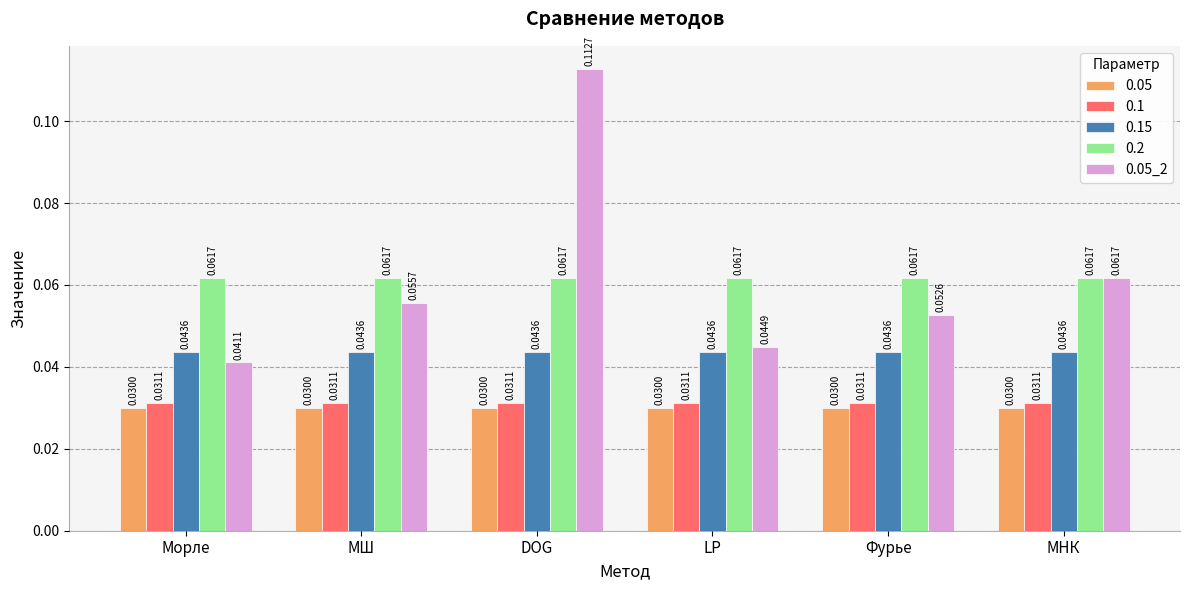

At which category is the sum across all series the highest?

DOG